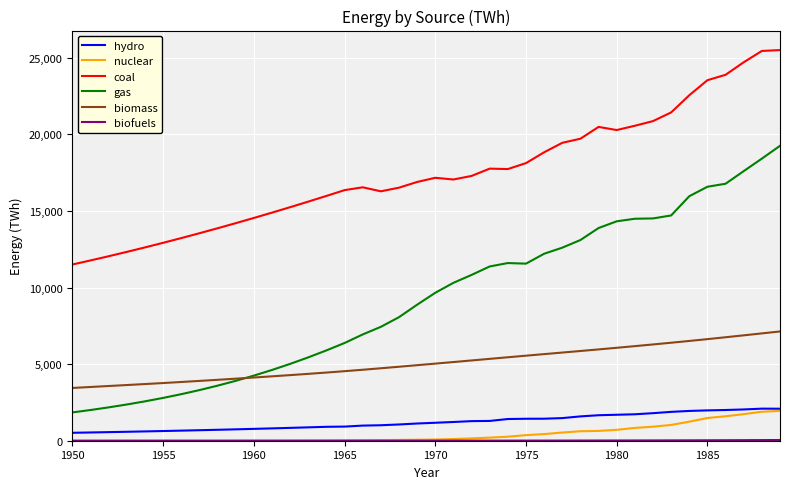

True or false: coal and gas intersect in this chart.

False